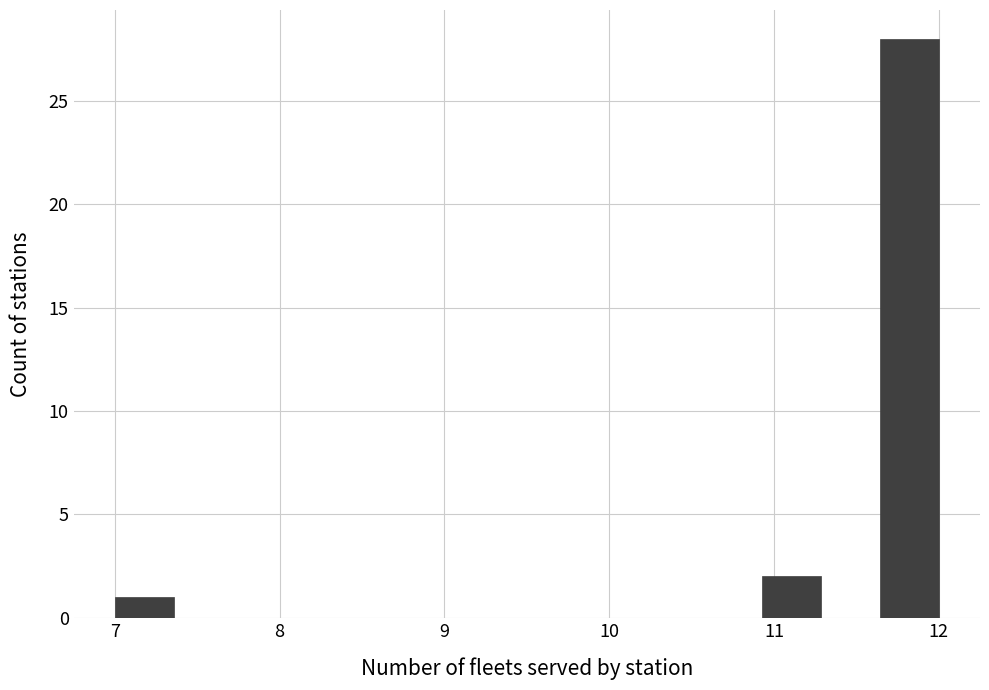

Read against the x-axis, roughly where is the centre of the tallest bar?

11.8